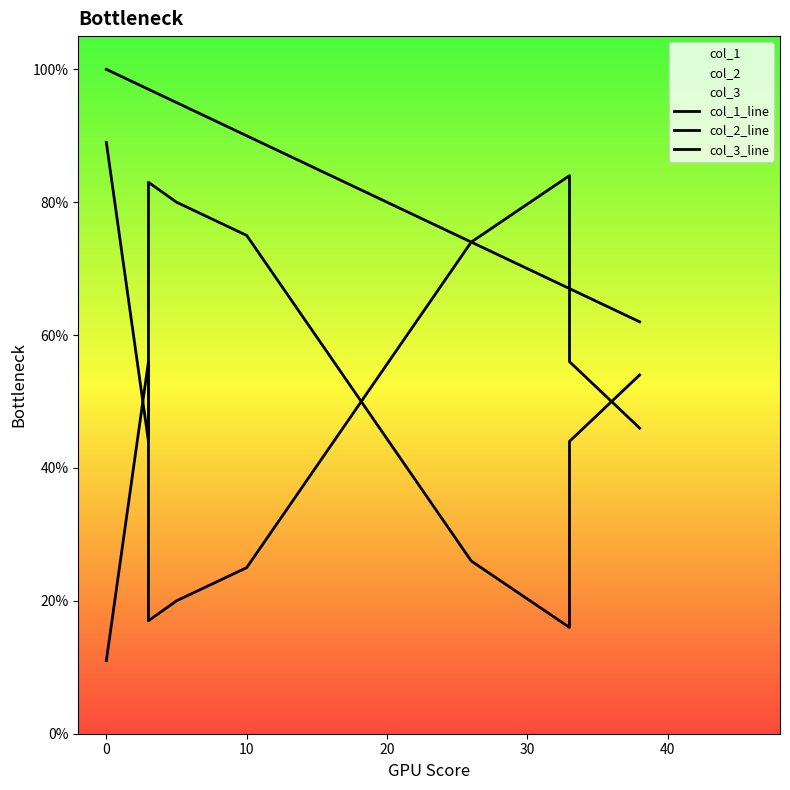

What is the approximate value of col_2_line at 10?

25